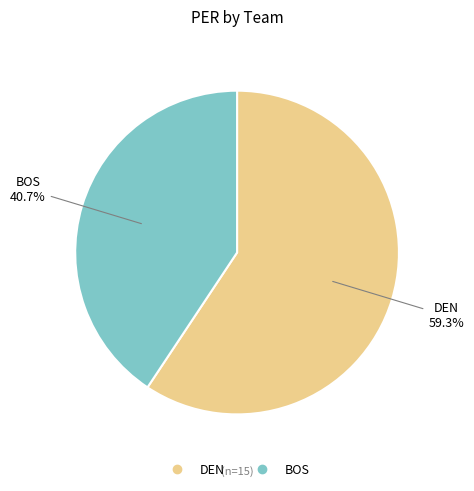

How many slices are in this pie chart?

2